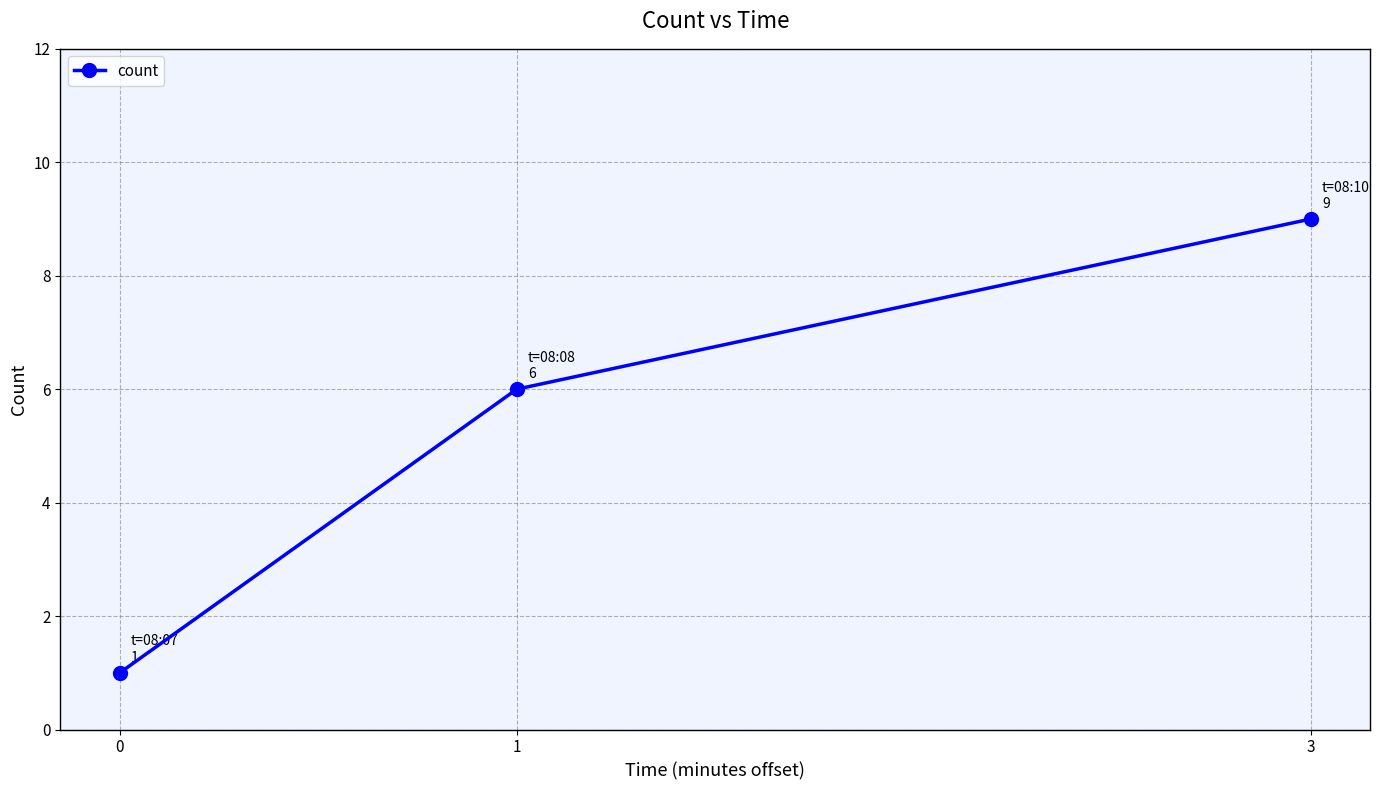

Reading left to right, what are all the values shown in this chart?

0=1	1=6	3=9